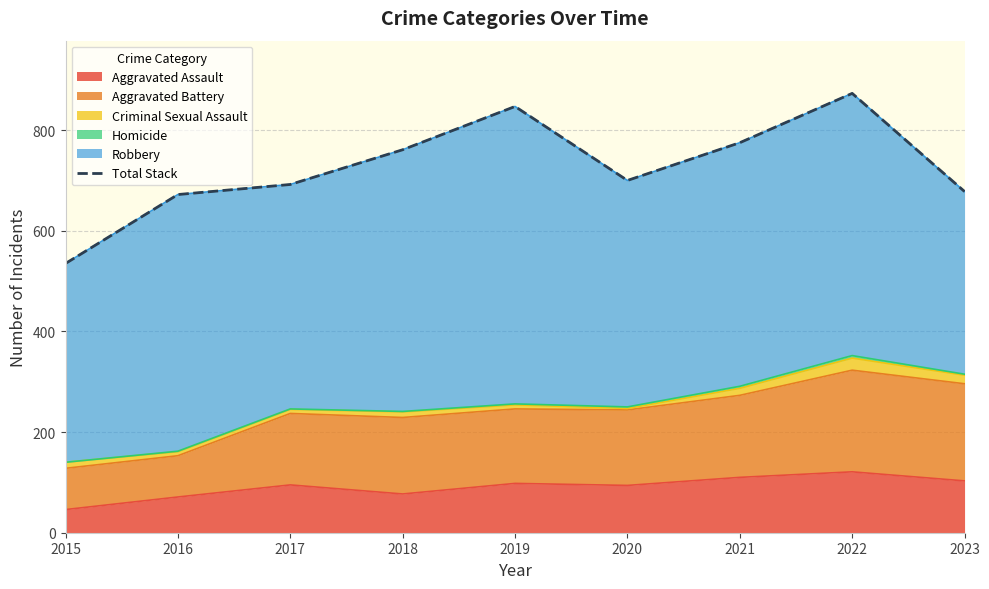

Approximately how many times larger is the value at 2023 compared to 2017?

1.0